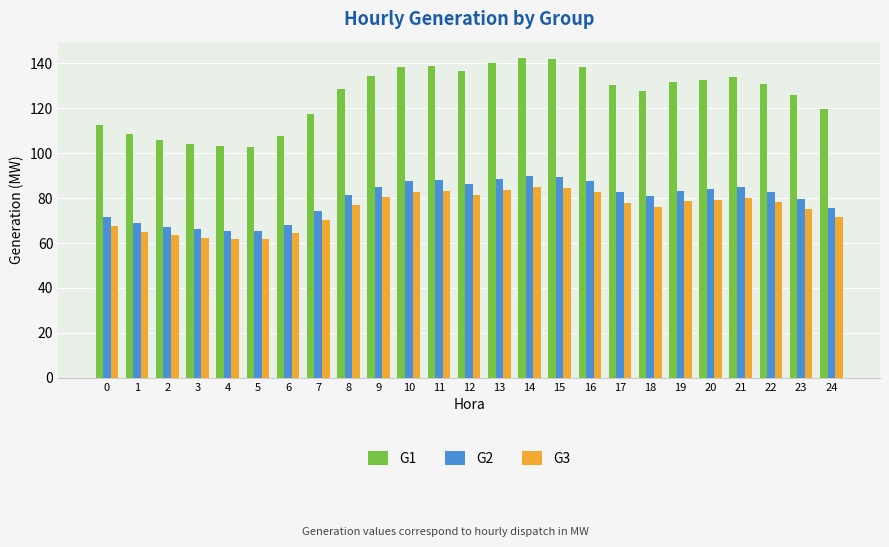

Is it true that G2 equals 84.0 at 20?

True